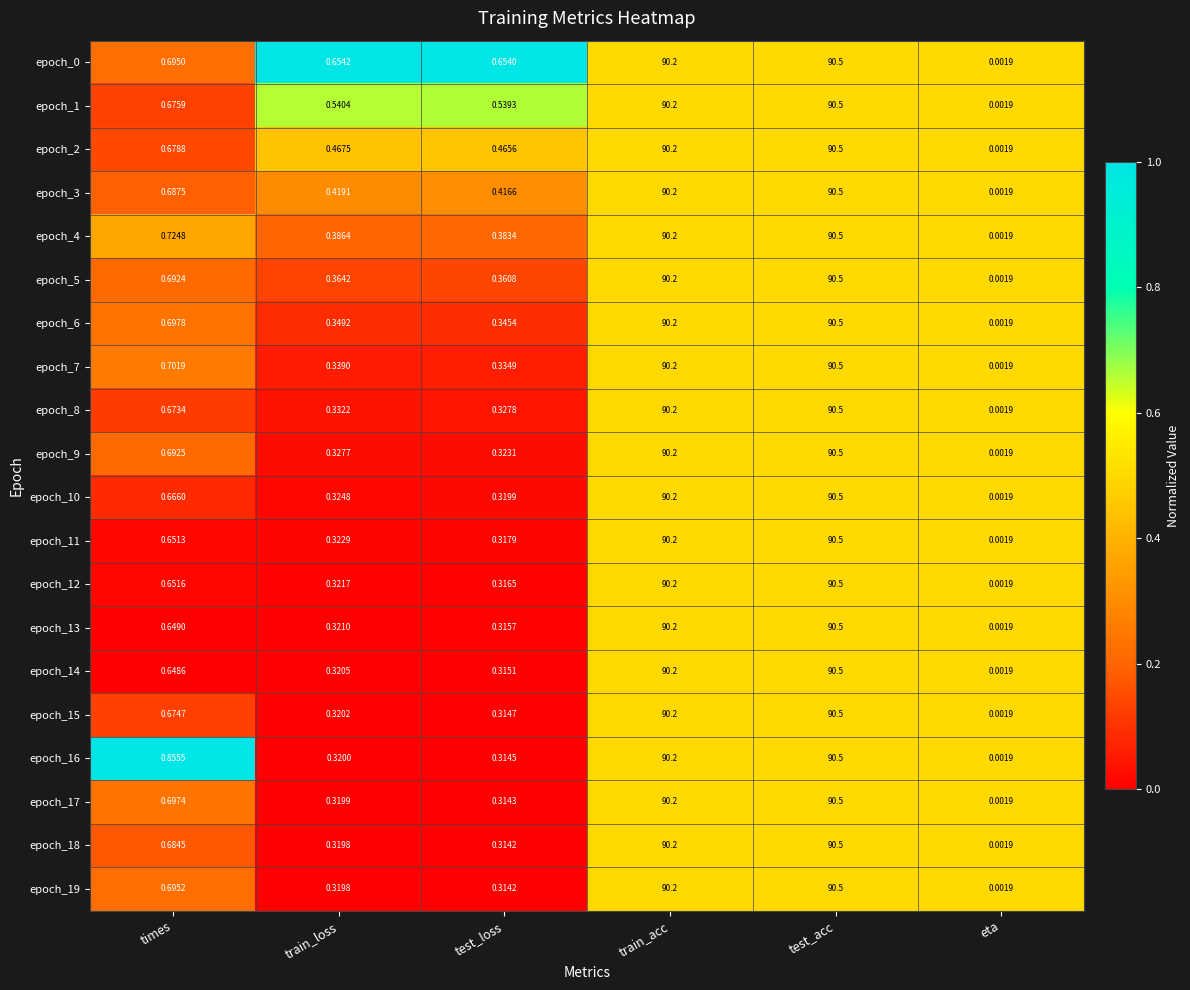

How many data points does each series have?

6